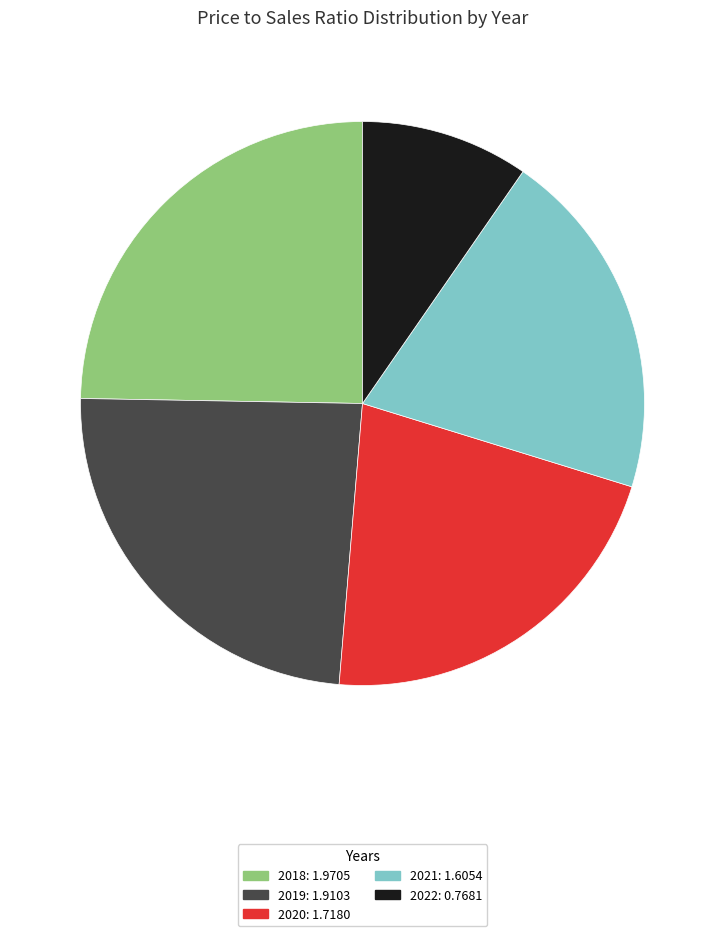

Do 2020 and 2018 together represent more than half of the pie?

No